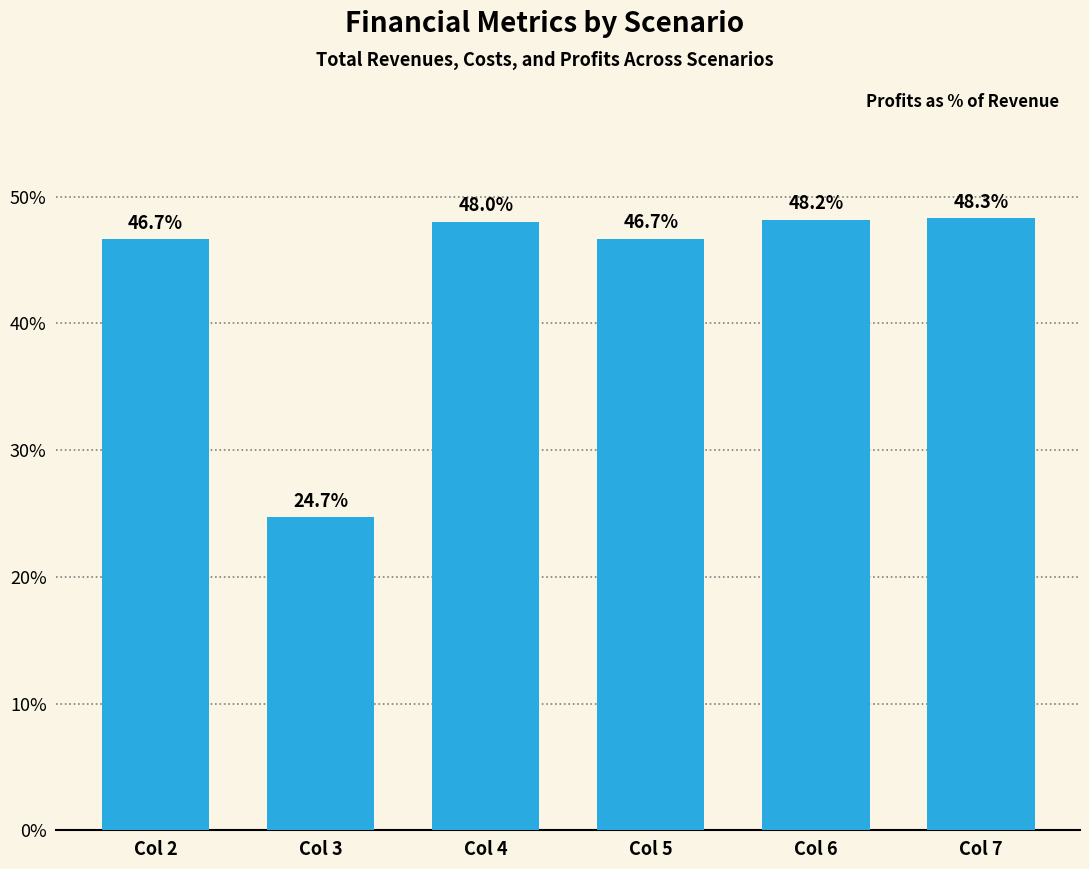

What is the maximum value shown in the chart?

48.3